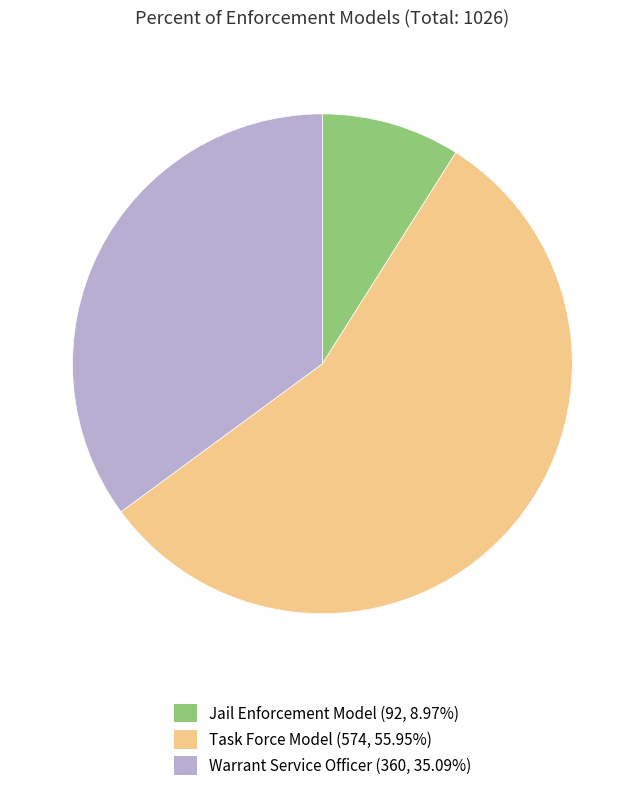

Which slice is the smallest?

Jail Enforcement Model